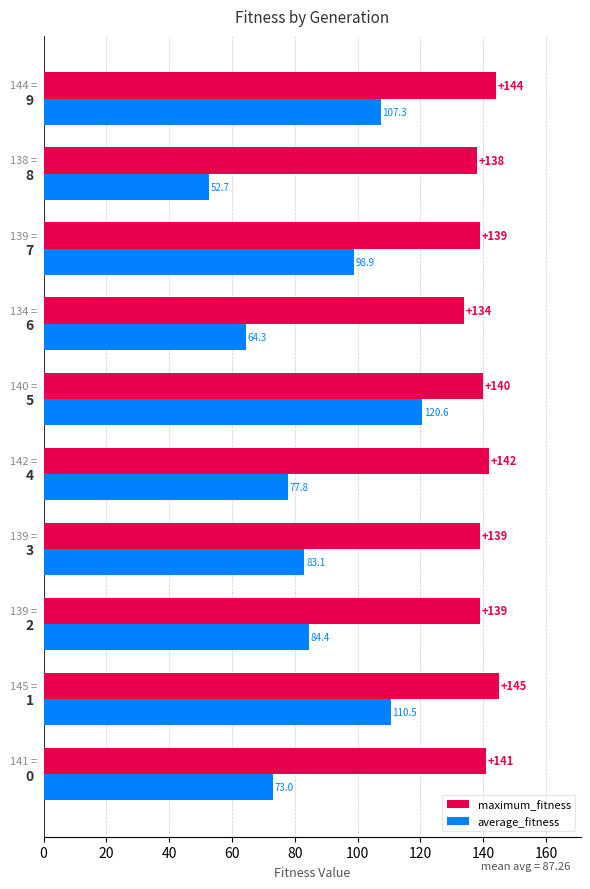

How many series are shown in this chart?

2